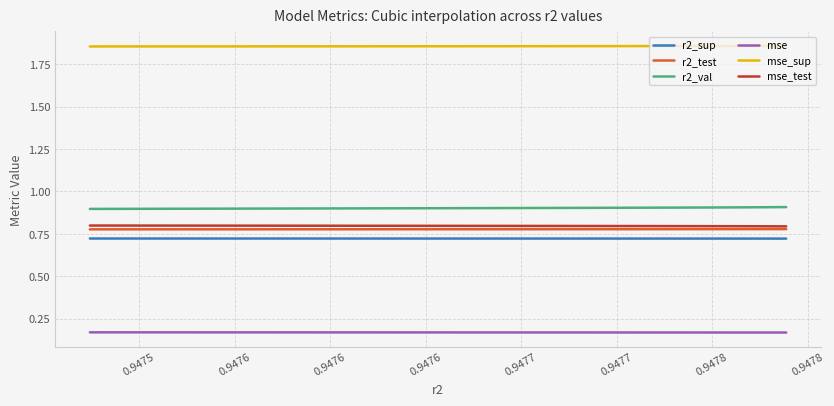

True or false: mse_sup and mse cross at least once.

False